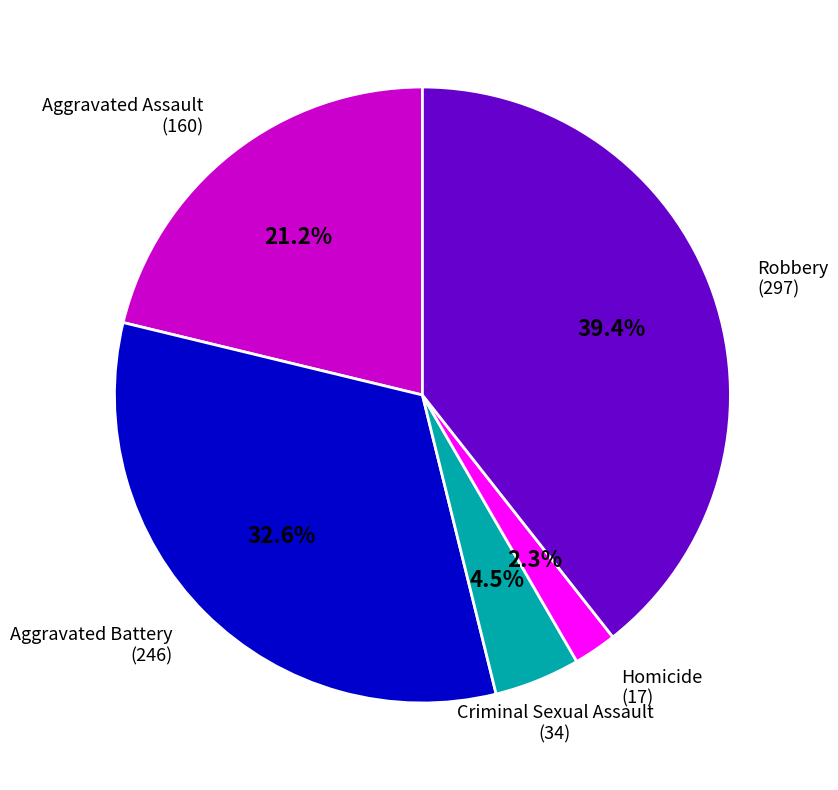

Is there a majority slice in this chart?

No